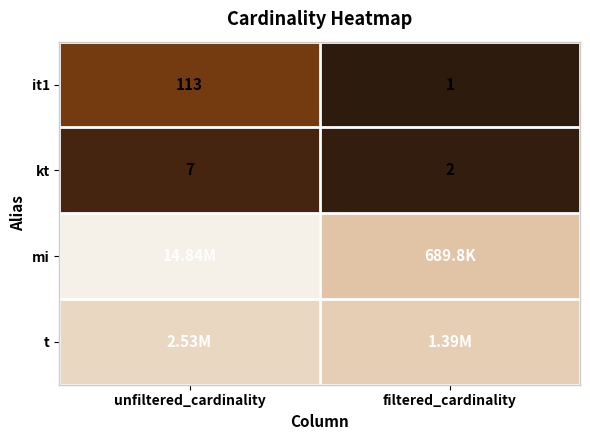

Which category has the highest value across all series?

unfiltered_cardinality